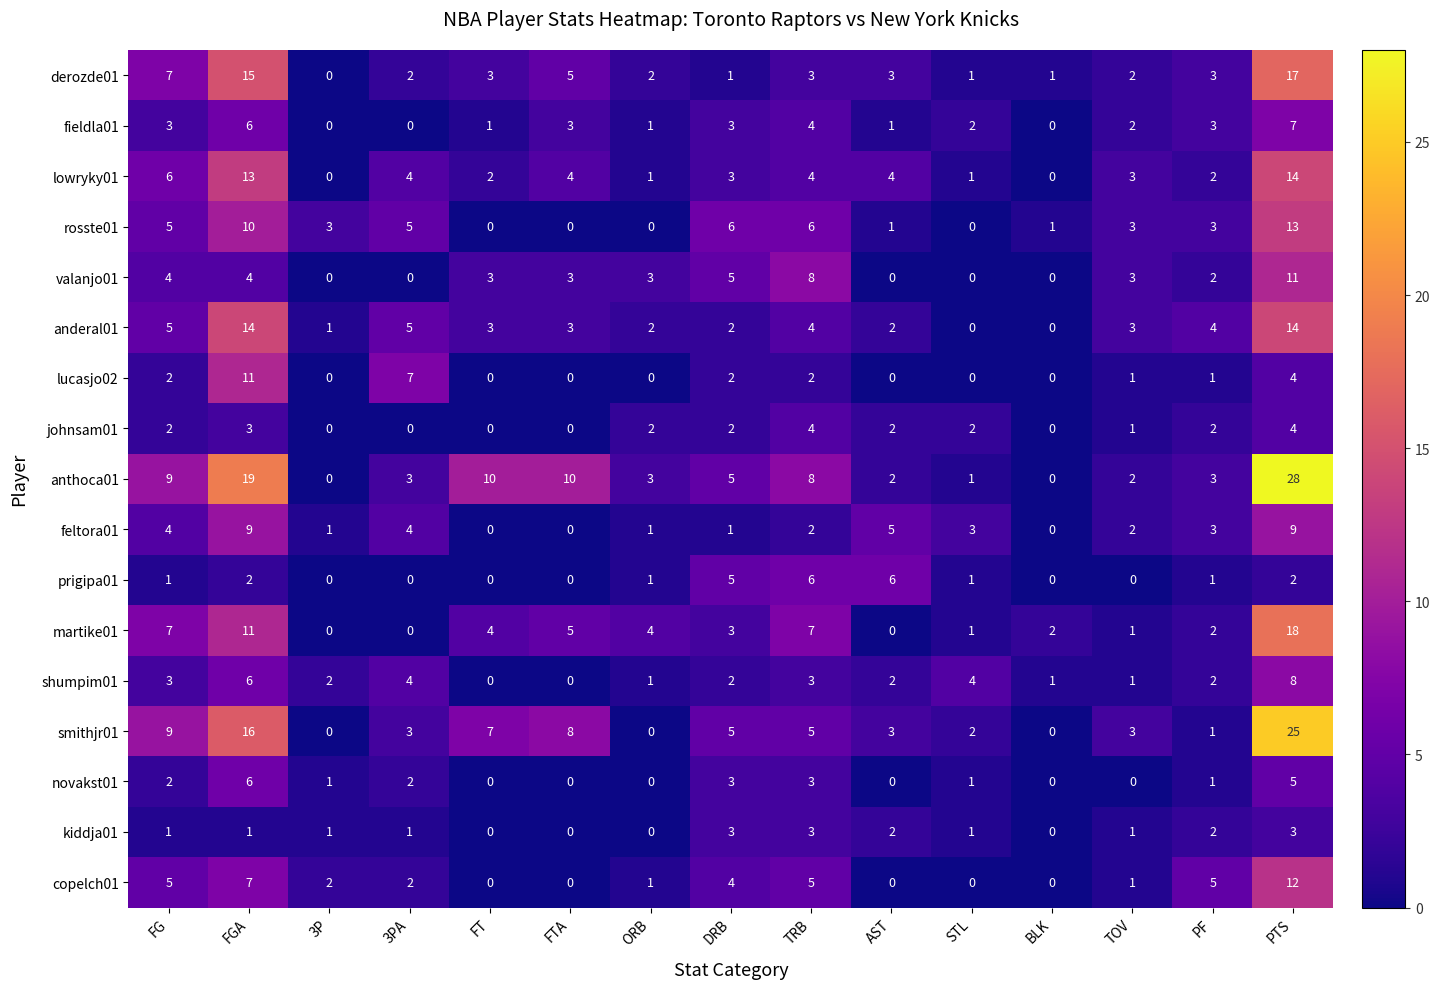

What is the total value across all series at TOV?

29